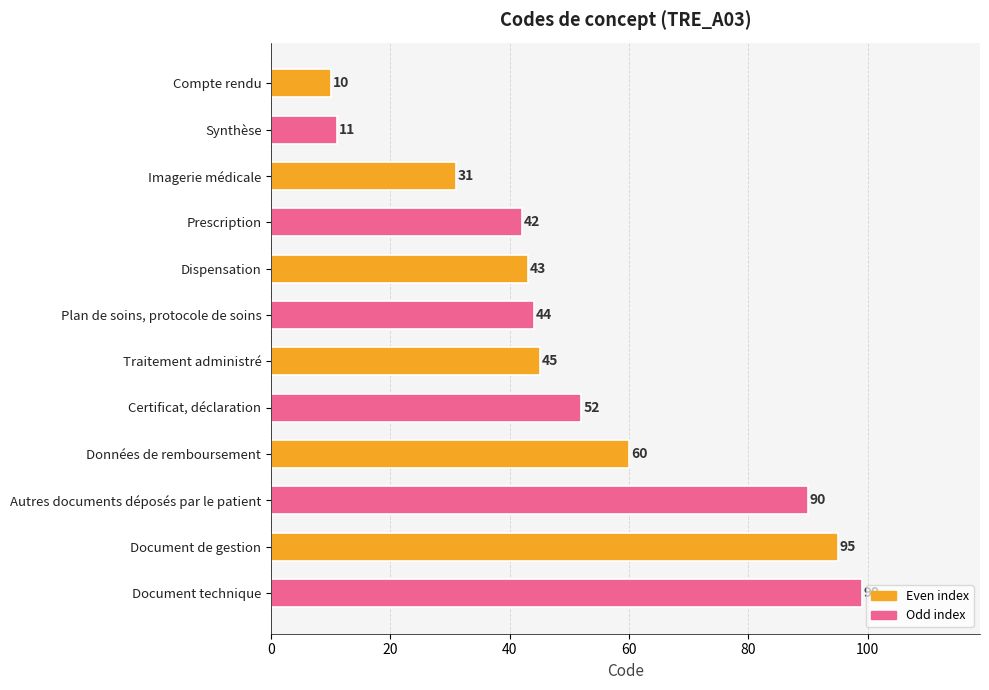

How many categories are shown in the chart?

12